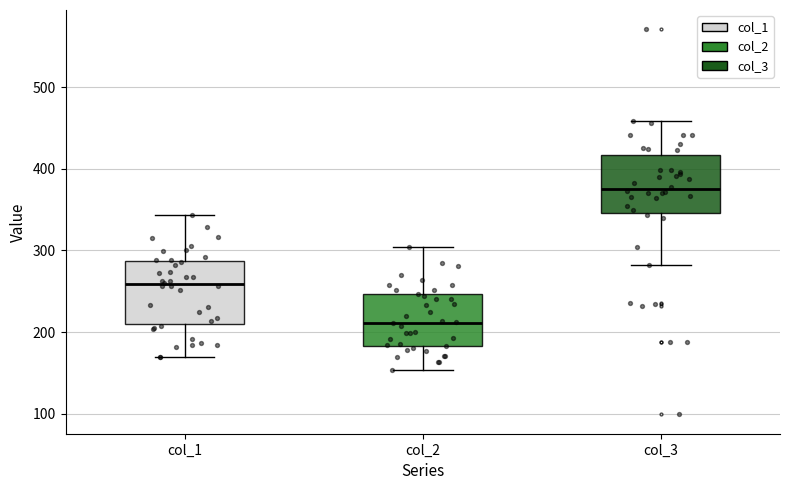

Reading left to right, transcribe this box plot: for each box, give where its median line is, the range the box spans, and where its two whiskers end, as read against the y-axis. The values are not printed on the chart, so give them approximately, as read against the axis.

col_1: median 260, box 210 to 290, whiskers 170 to 340
col_2: median 210, box 180 to 250, whiskers 150 to 300
col_3: median 380, box 350 to 420, whiskers 280 to 460